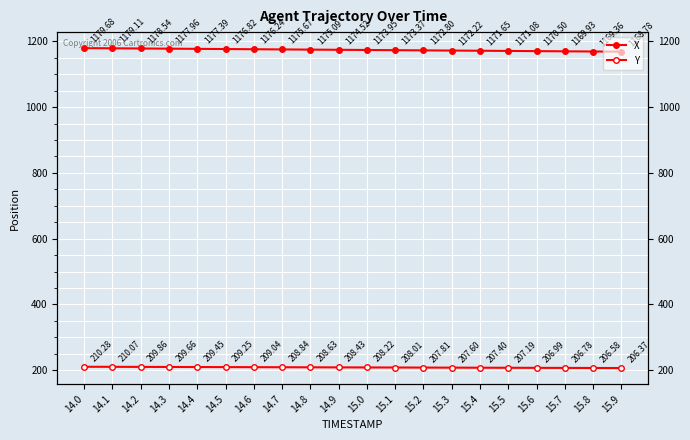

Which category has the highest value in the Y series?

14.0